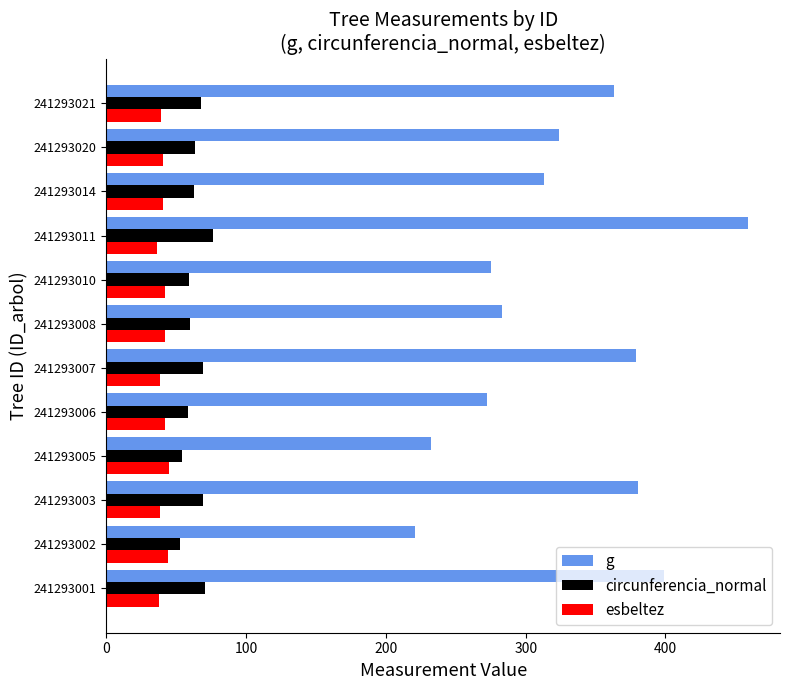

Rank the series at 241293003 from lowest to highest value.

esbeltez, circunferencia_normal, g